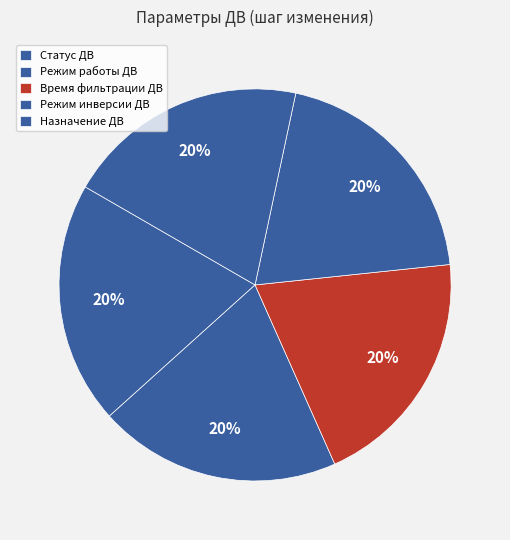

Rank the categories by value from highest to lowest.

Время фильтрации ДВ, Статус ДВ, Режим работы ДВ, Режим инверсии ДВ, Назначение ДВ